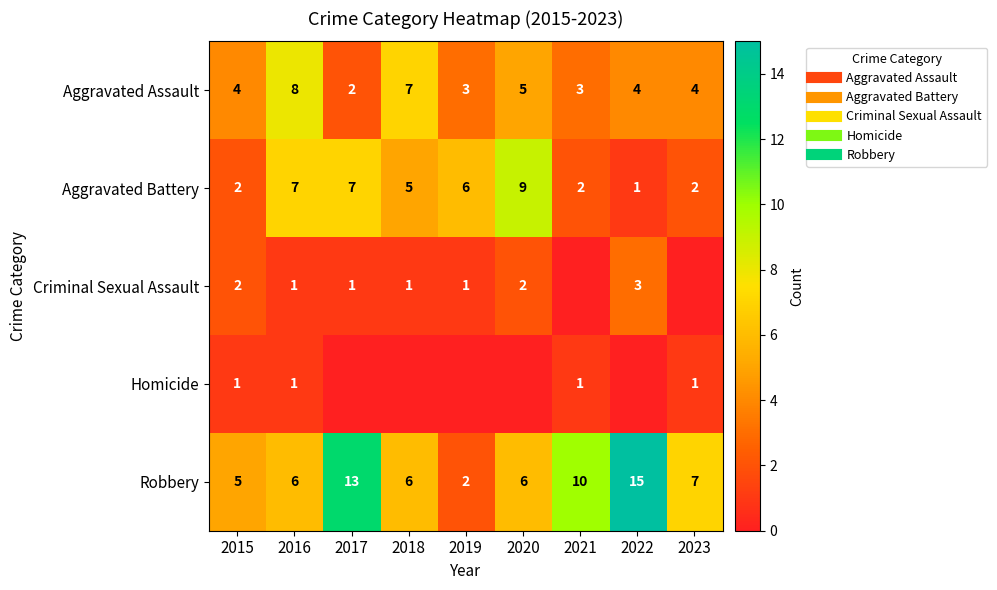

How many values in Criminal Sexual Assault are above zero?

7